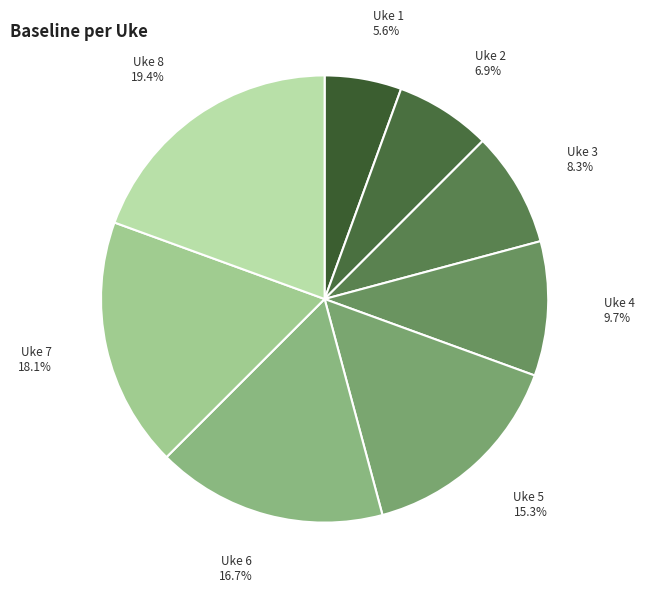

What is the ratio of the value at Uke 6 to the value at Uke 4?

1.7